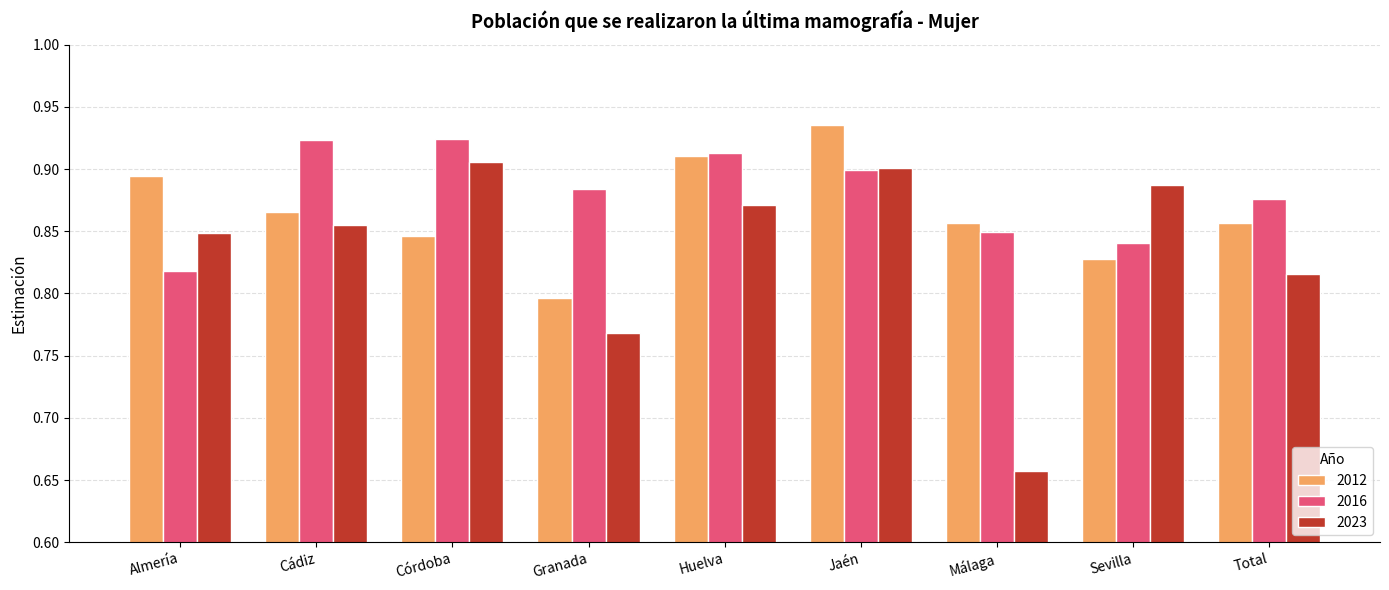

Which series changed the most between Málaga and Sevilla?

2023